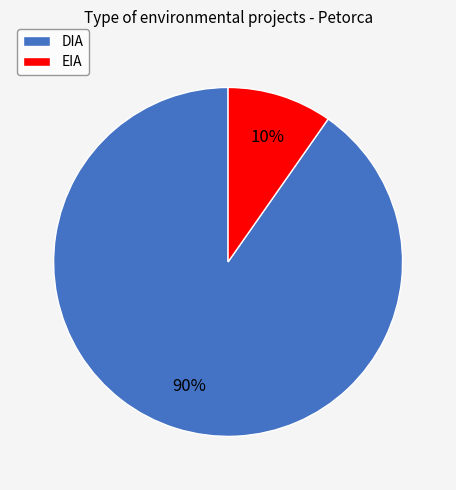

To the nearest percent, what is the combined percentage of EIA and DIA?

100%